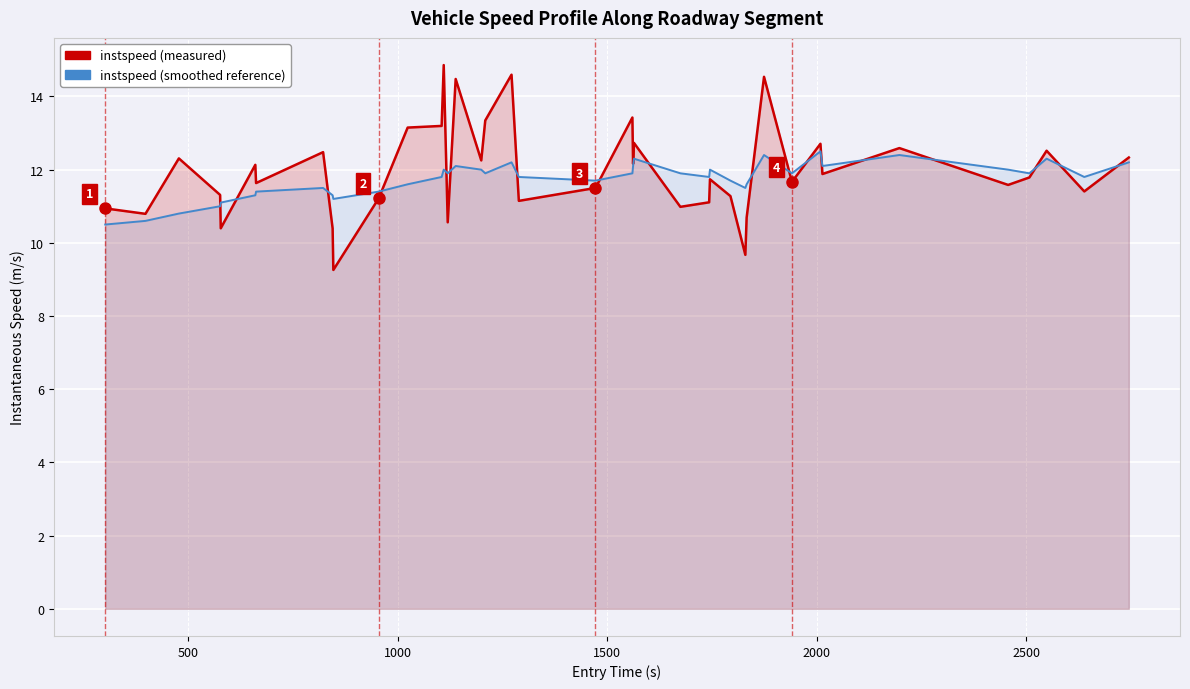

What is the minimum value shown in the chart?

9.3